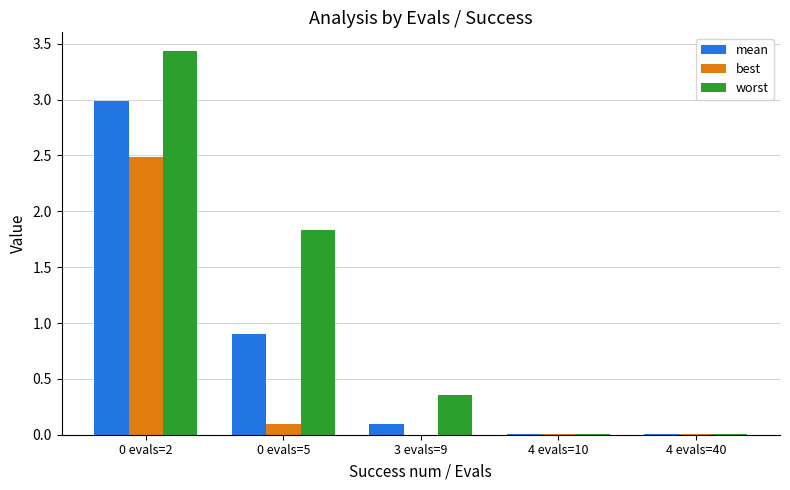

What is the maximum value for mean?

3.0